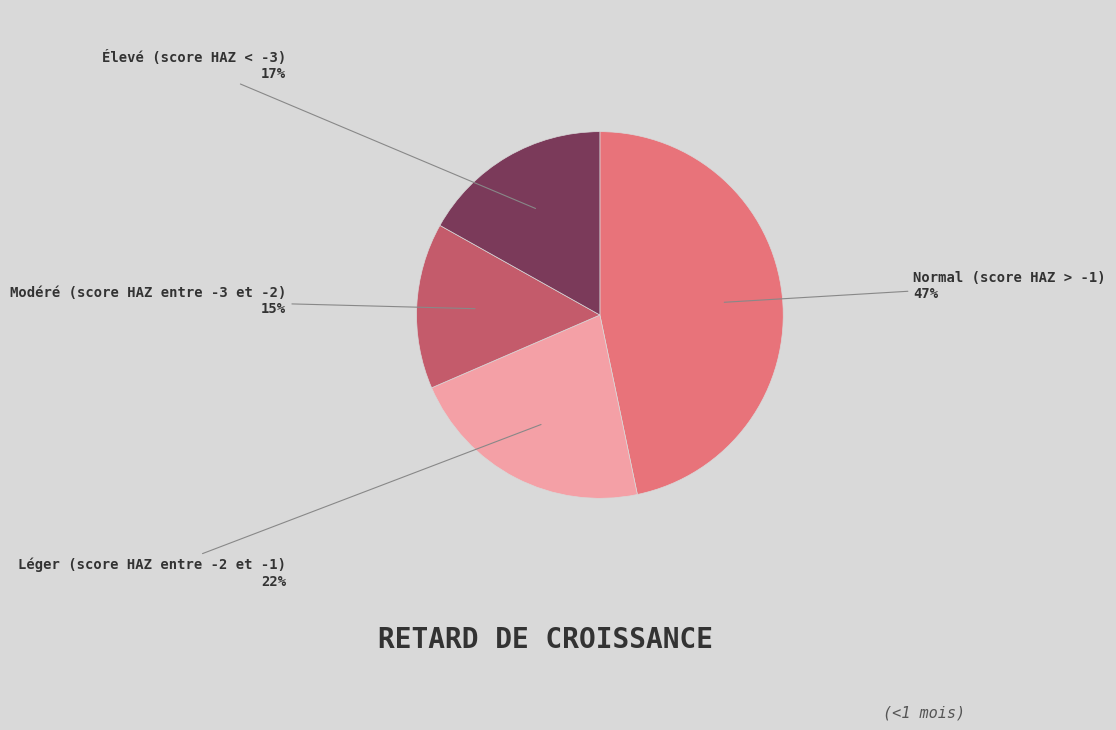

Which category has the smallest portion of the pie?

Modéré (score HAZ entre -3 et -2)